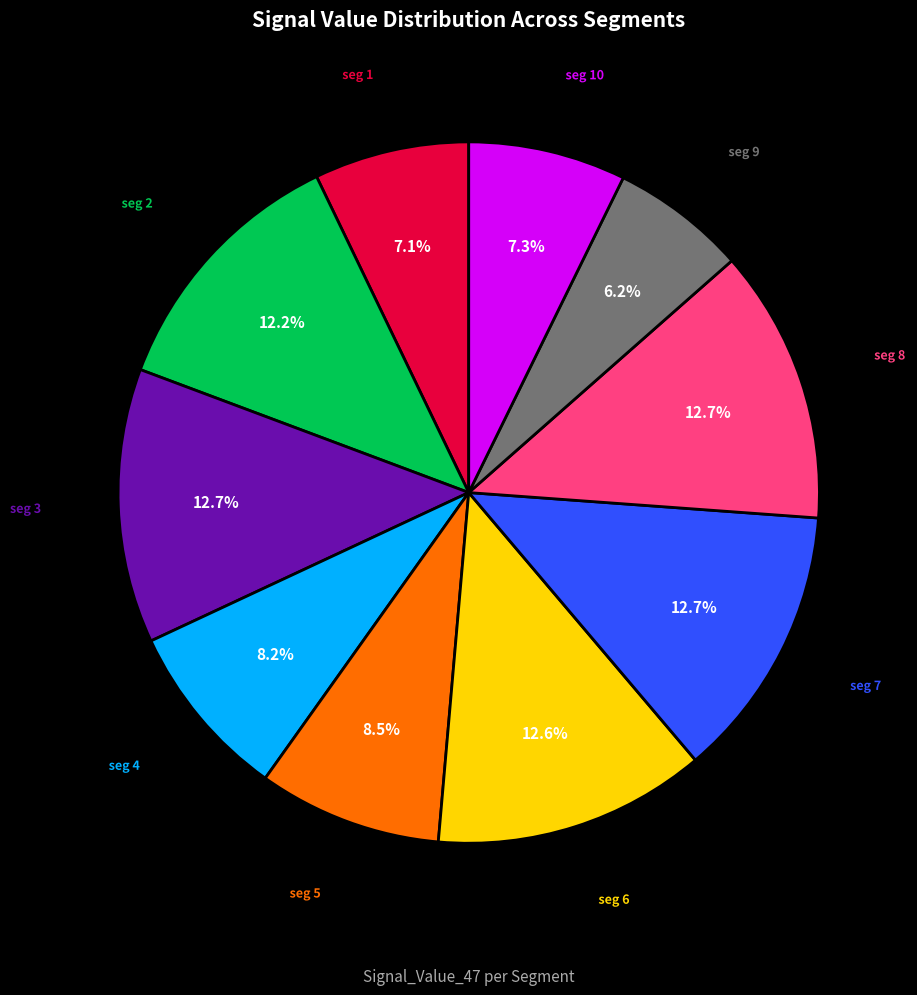

Is there a majority slice in this chart?

No